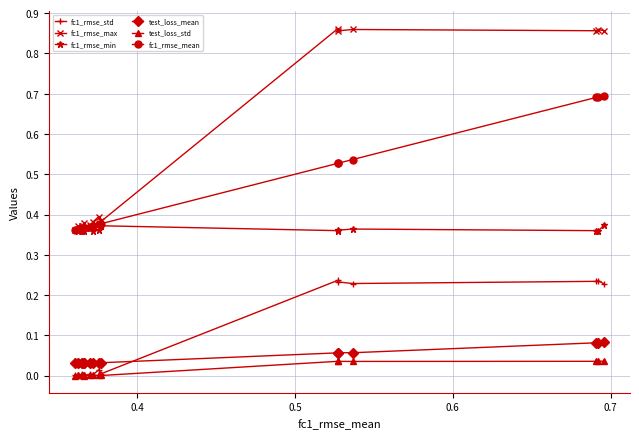

How many lines are shown in the chart?

6